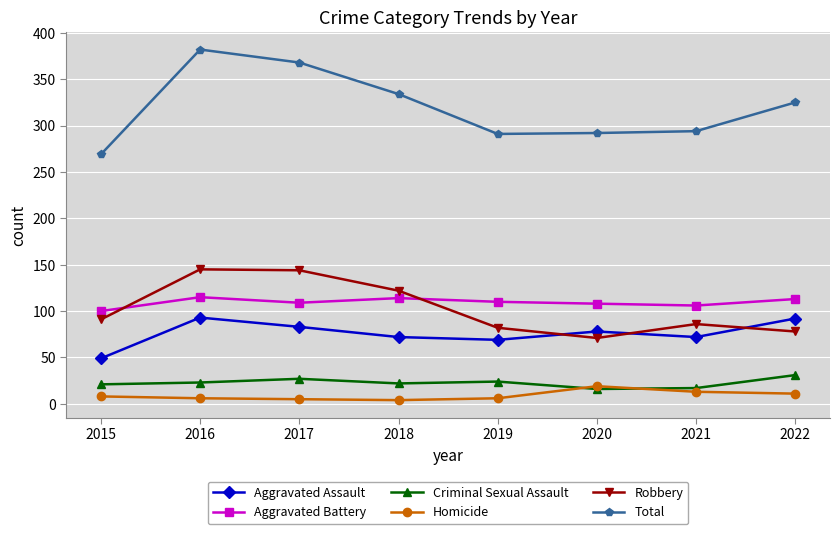

The Aggravated Assault series shows 72 at 2021. True or false?

True